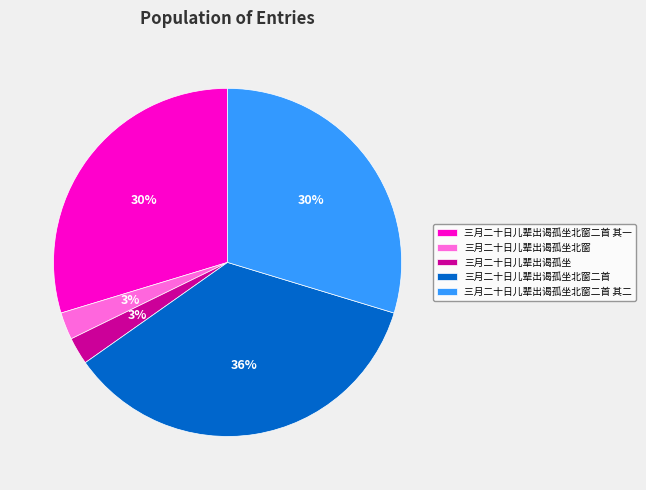

Combined, do 三月二十日儿辈出谒孤坐北窗二首 and 三月二十日儿辈出谒孤坐 account for over 50%?

No